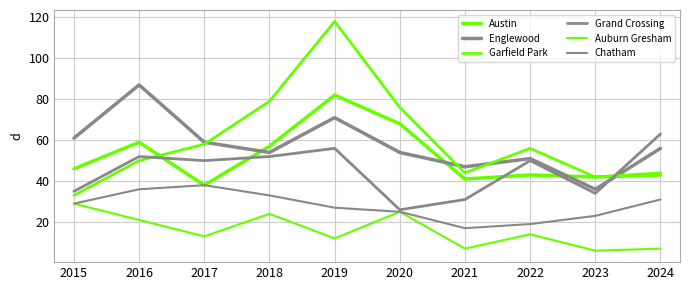

At which category does the chart reach its peak across all series?

2019